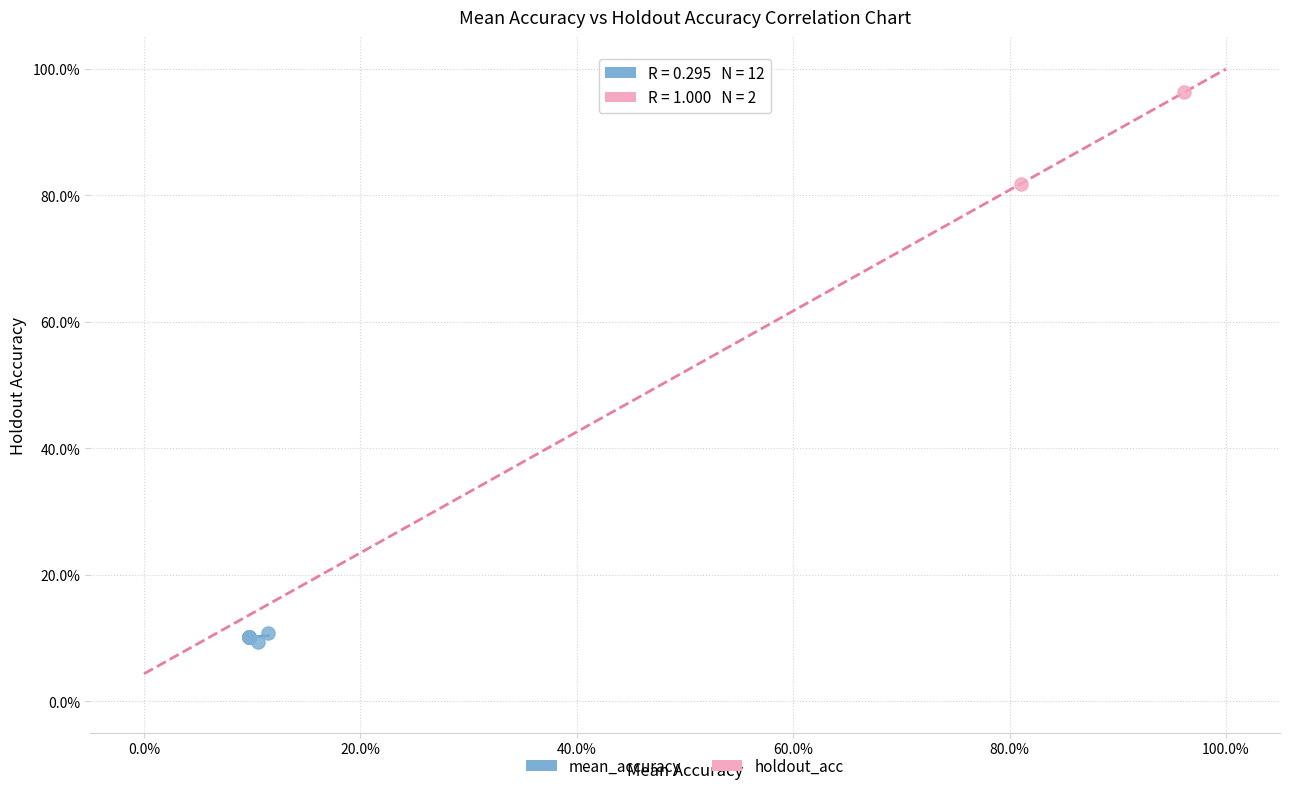

Which series contains the highest Y value?

holdout_acc